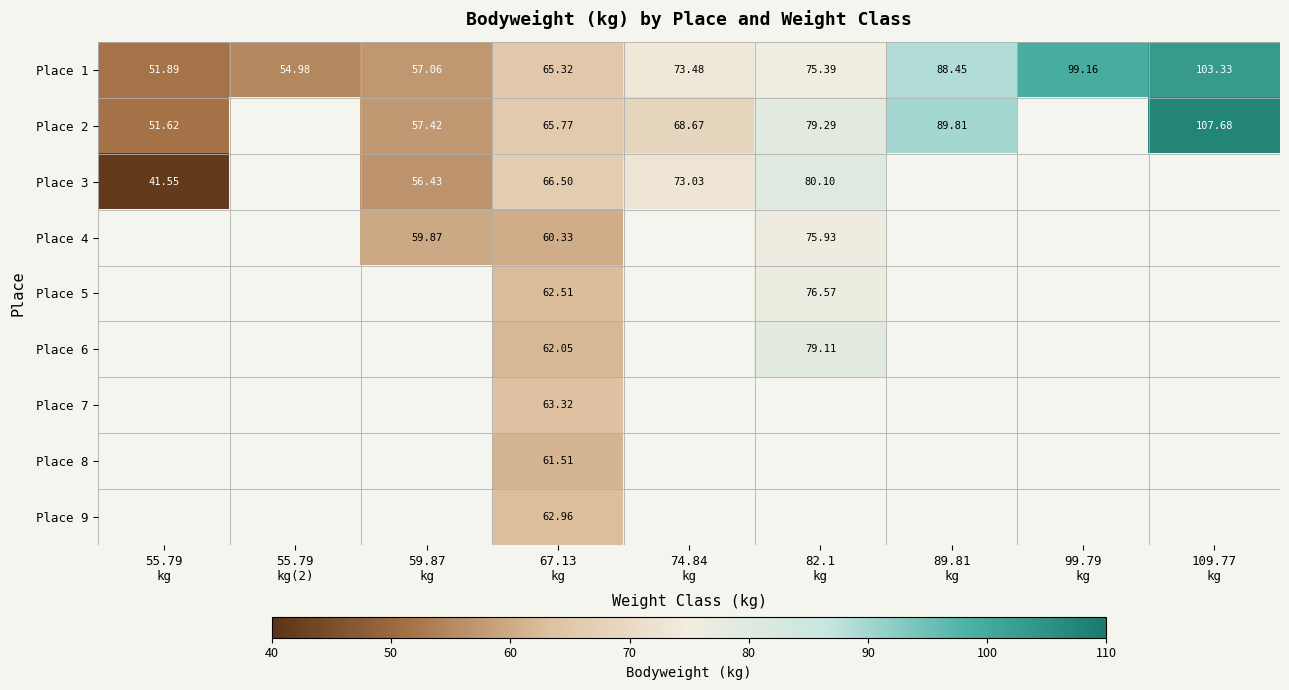

What is the spread (max minus min) of values at 74.84
kg?

4.8